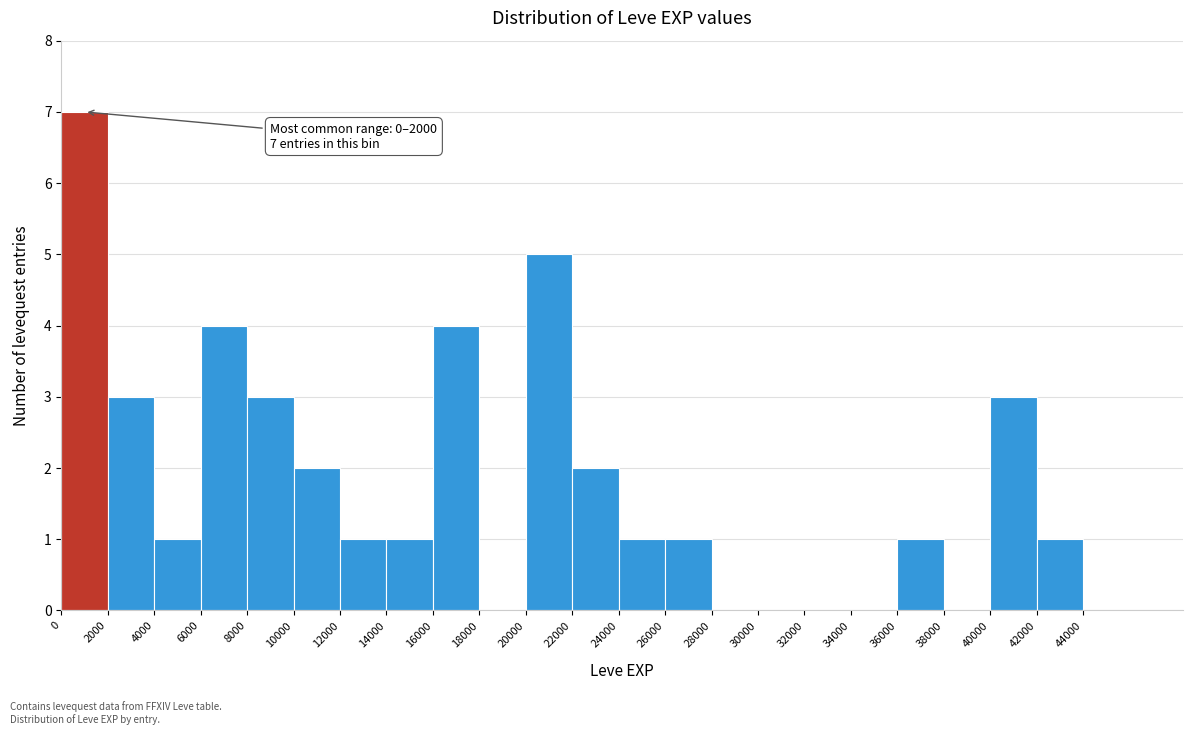

Over which range of the x-axis is the bar tallest?

0 to 2000